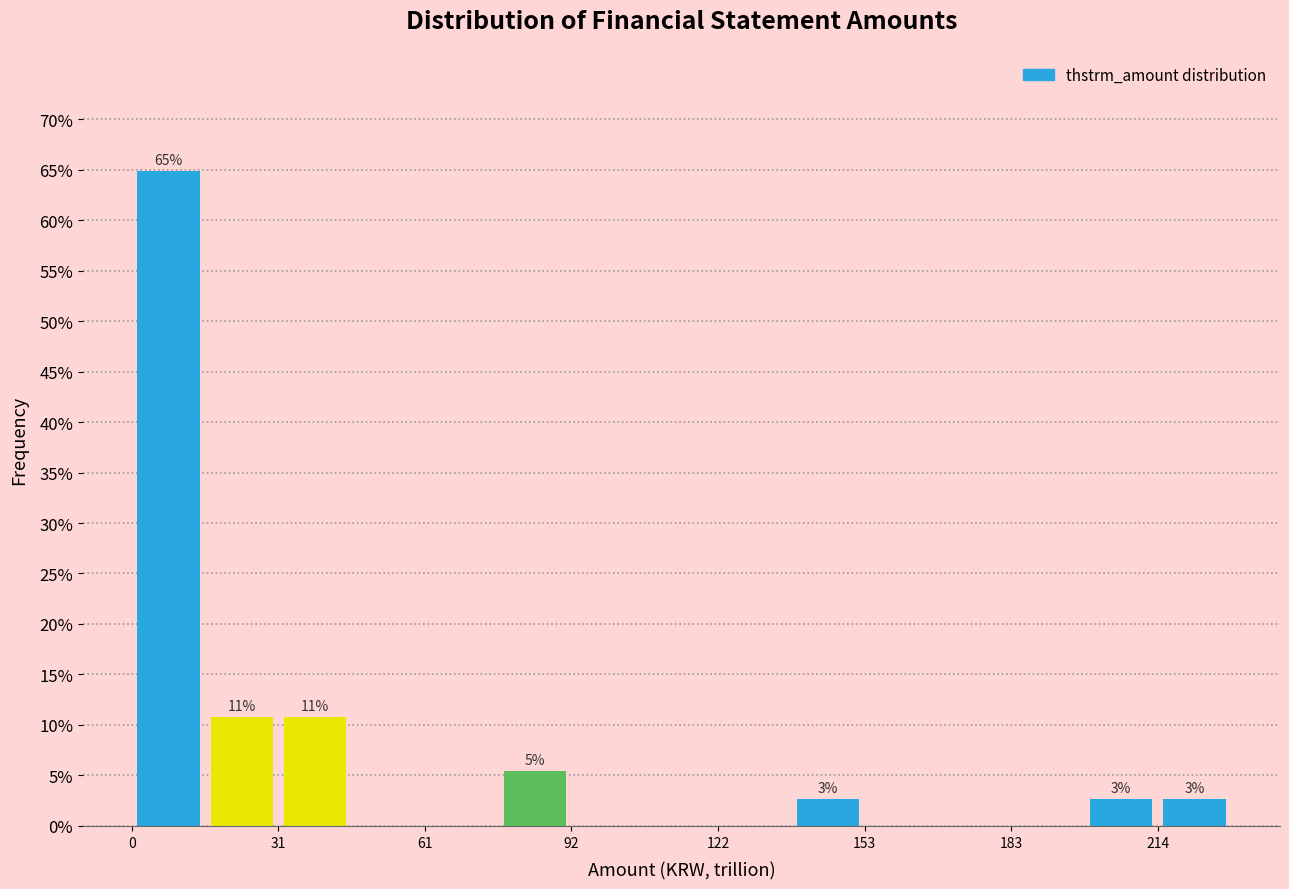

Around what value on the x-axis is the tallest bar? Give the approximate position of its centre, as read against the axis.

10